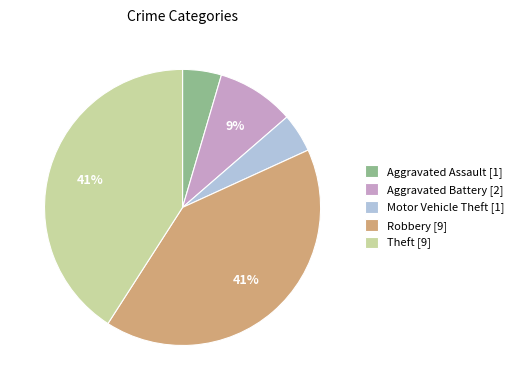

Is the sum of Robbery [9] and Aggravated Assault [1] greater than half?

No